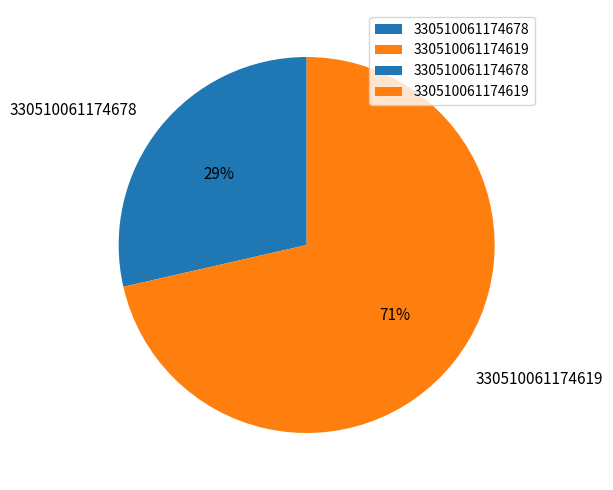

Which slice is the smallest?

330510061174678